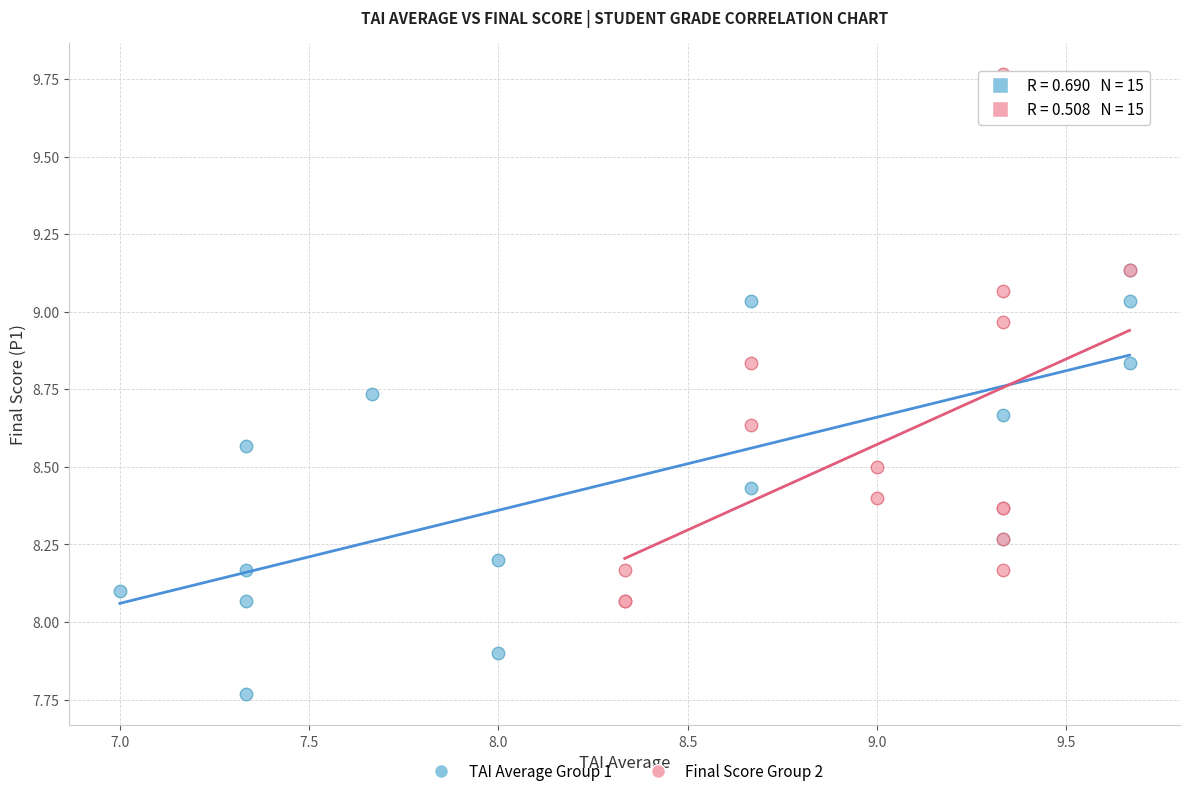

Which series contains the lowest Y value?

TAI Average Group 1